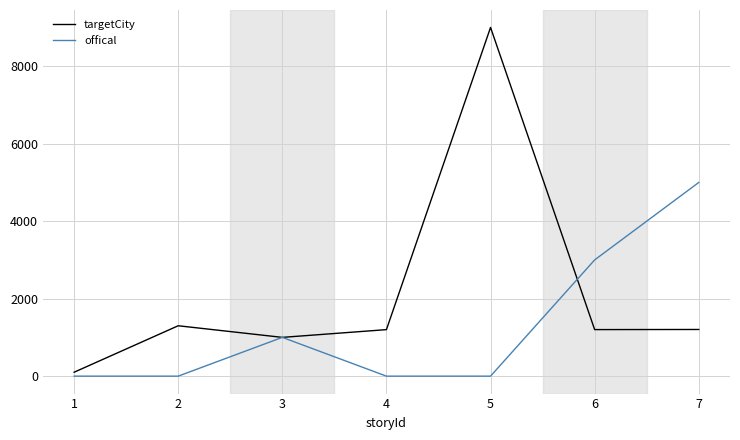

List the series in order of their overall mean, highest first.

targetCity, offical